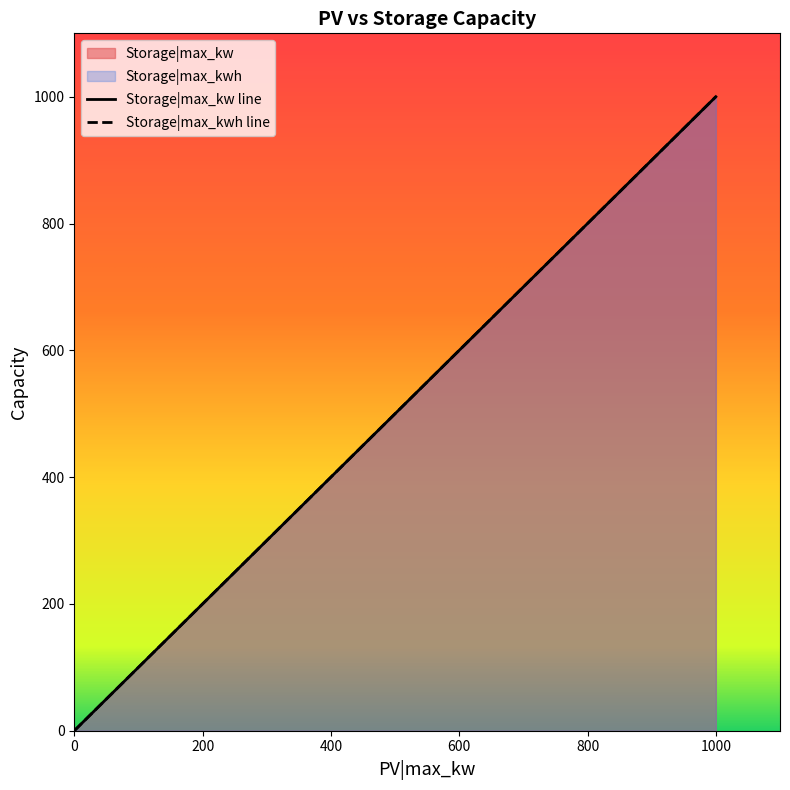

List the series in order of their peak value, highest first.

Storage|max_kw, Storage|max_kwh